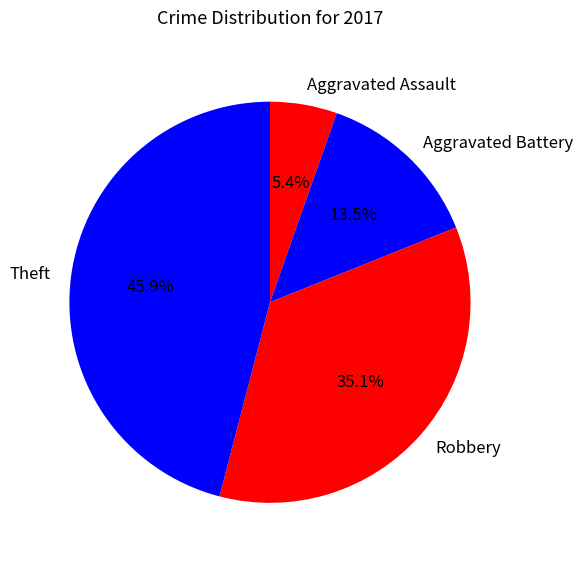

How many segments does this pie chart have?

4